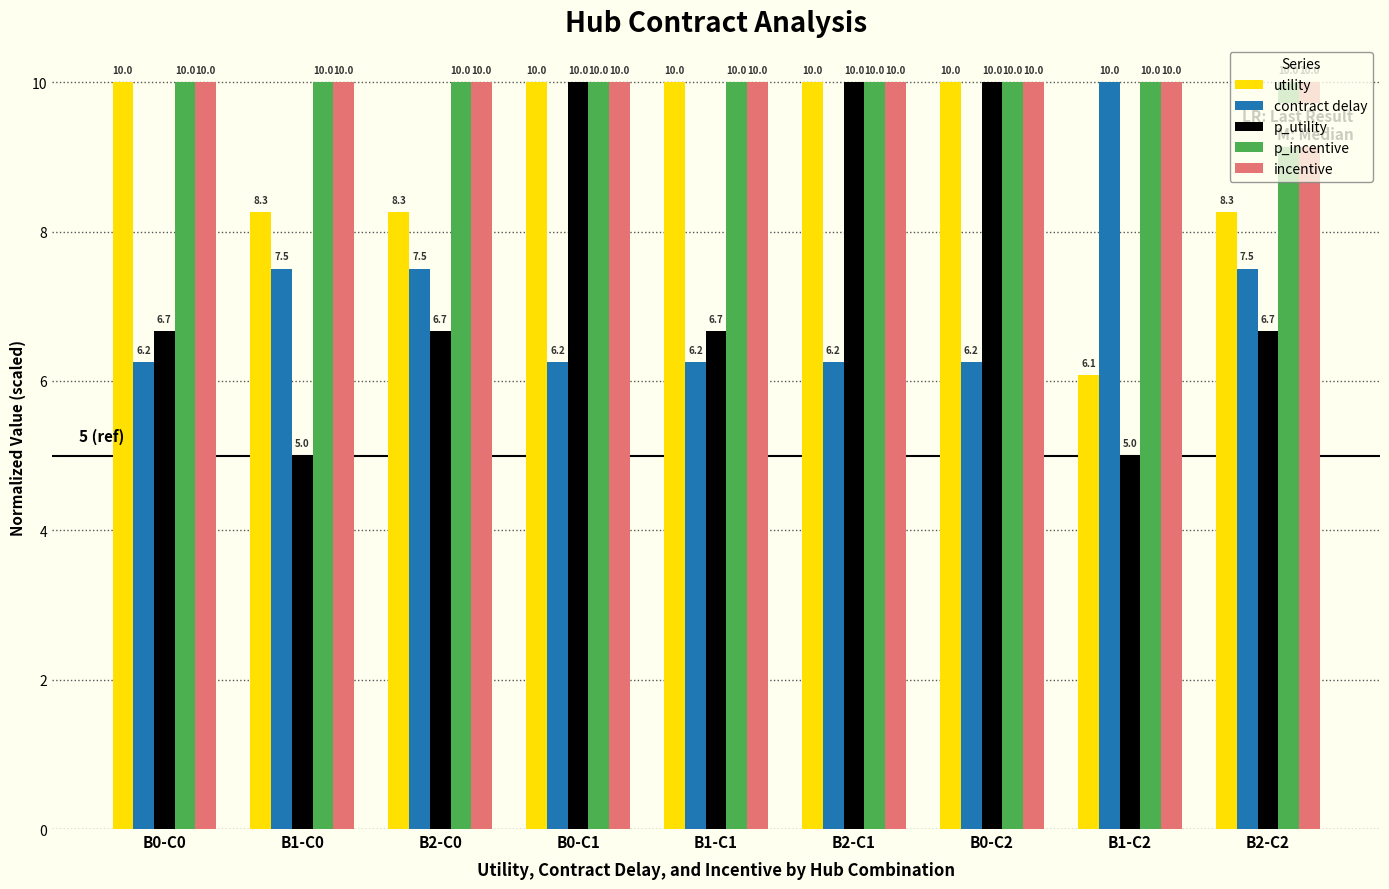

What is the label of the 9th bar from the right?

B0-C0